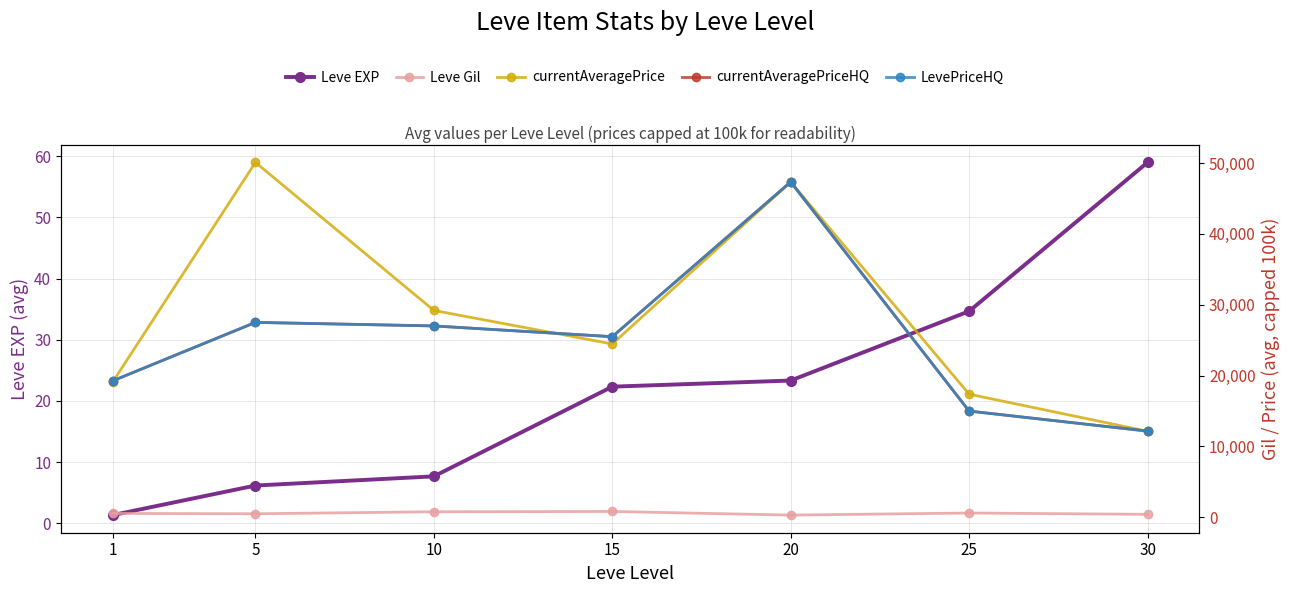

Which series changed the most between 1 and 30?

currentAveragePriceHQ